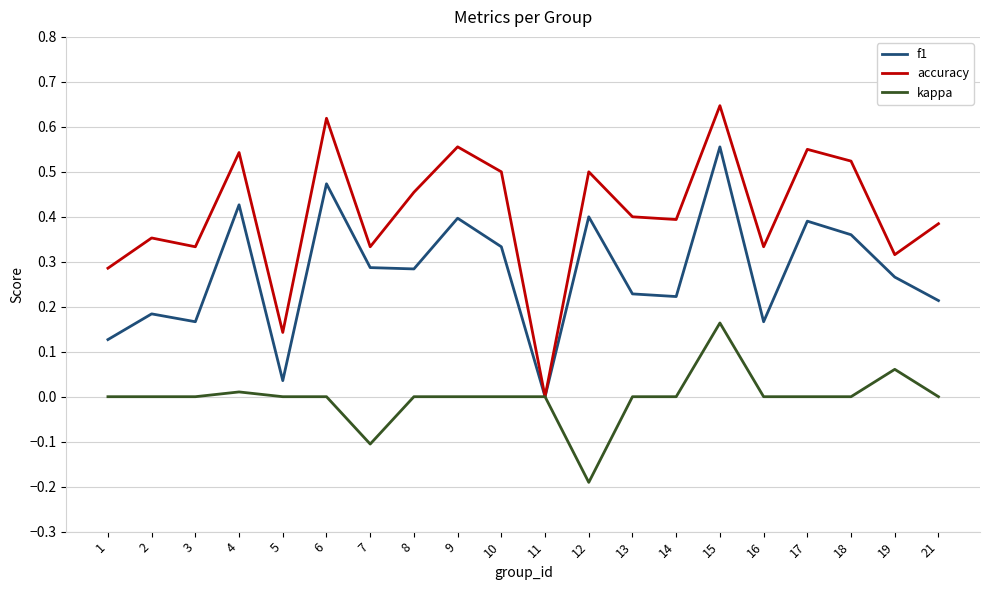

Is the value of f1 at 4 greater than the value of accuracy at 1?

Yes